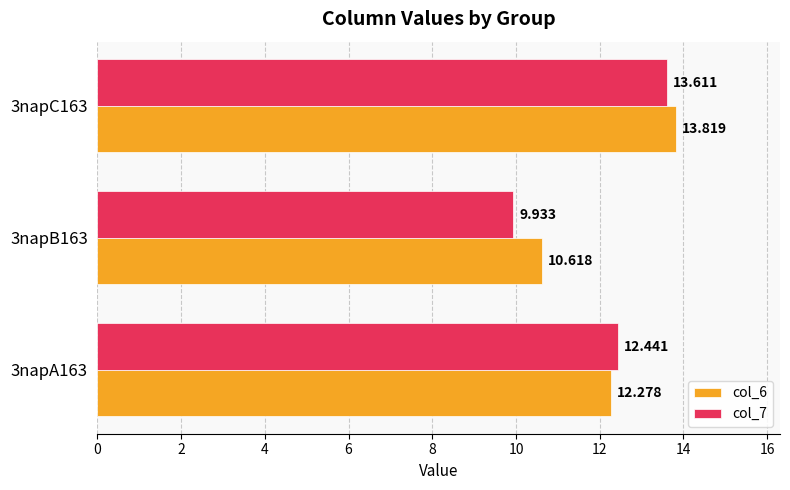

Is the value of col_6 at 3napB163 greater than the value of col_7 at 3napB163?

Yes